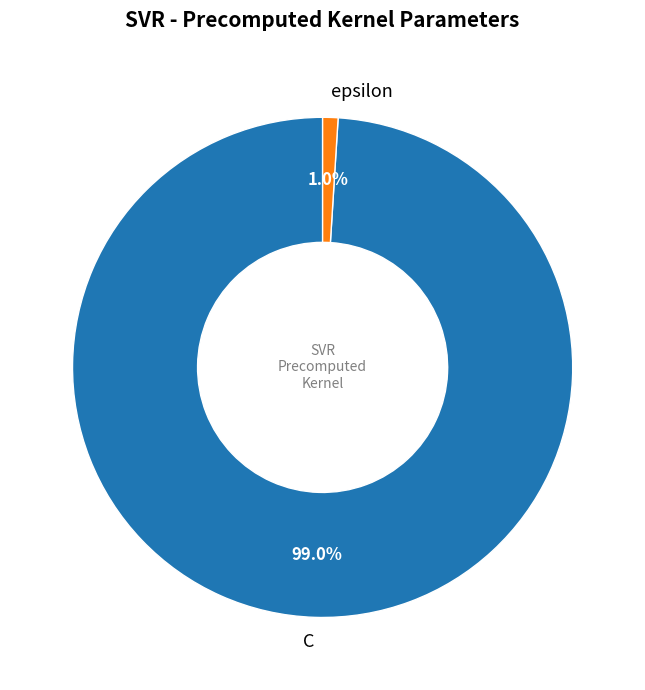

True or false: epsilon accounts for 15% of the total.

False